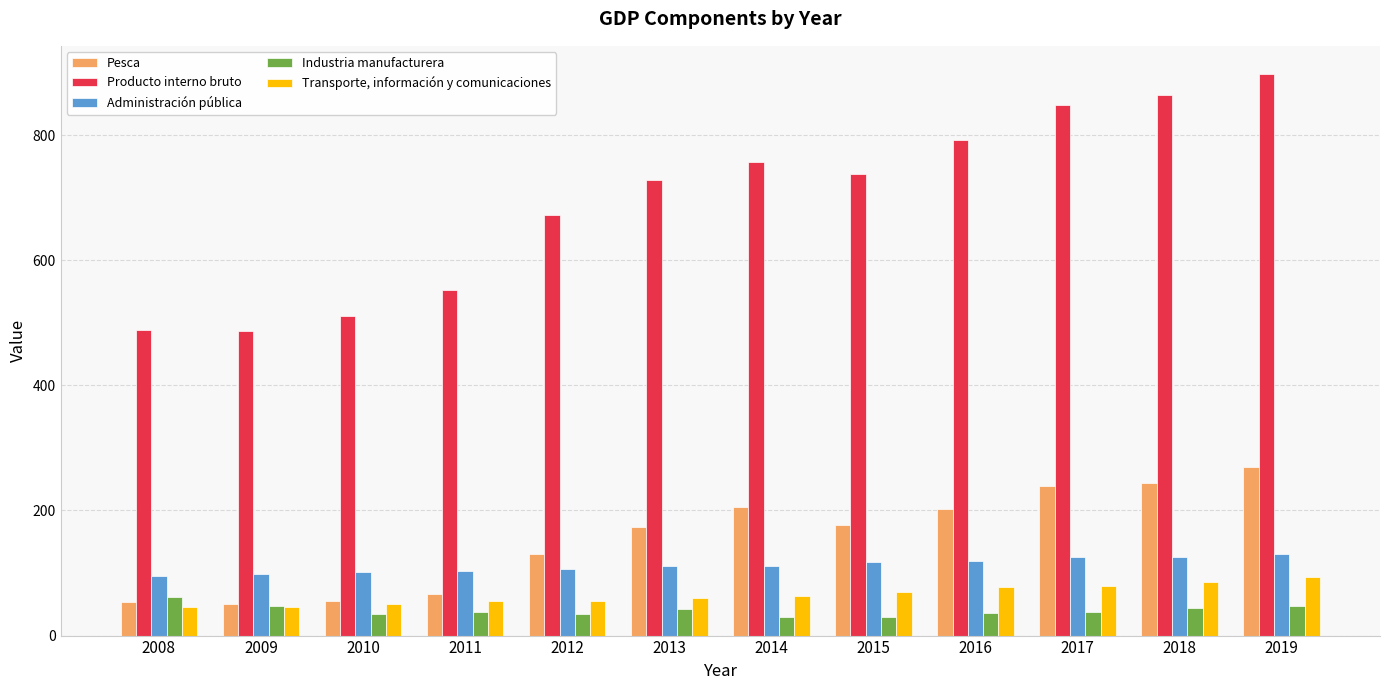

How many bars are there in total?

60